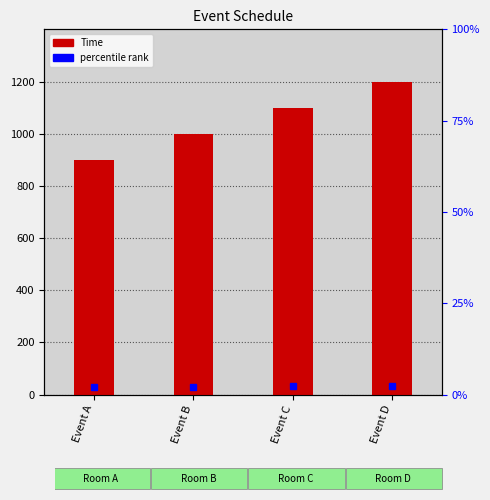

Reading right to left, extract all data points from this chart.

Event D=1200	Event C=1100	Event B=1000	Event A=900